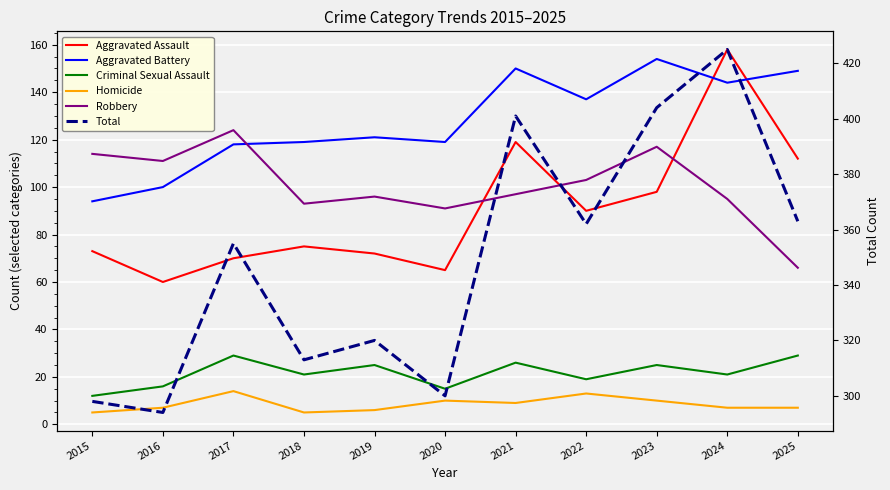

At which label does Aggravated Assault first exceed 75?

2021